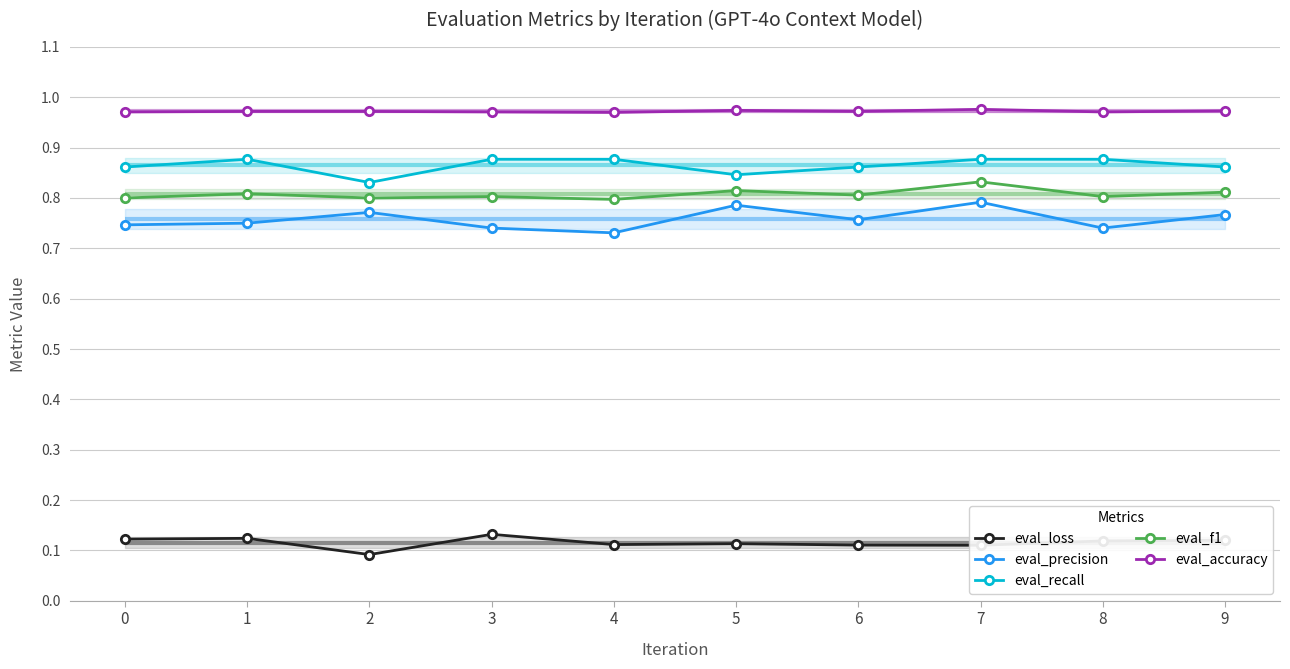

How many interior local valleys does the eval_recall series have?

2